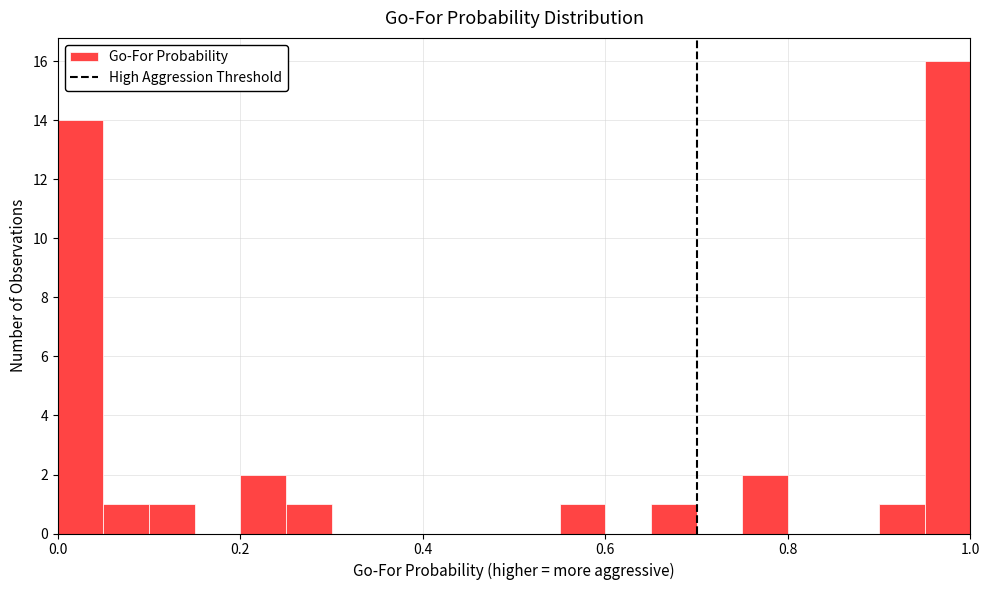

Around what value on the x-axis is the tallest bar? Give the approximate position of its centre, as read against the axis.

0.98